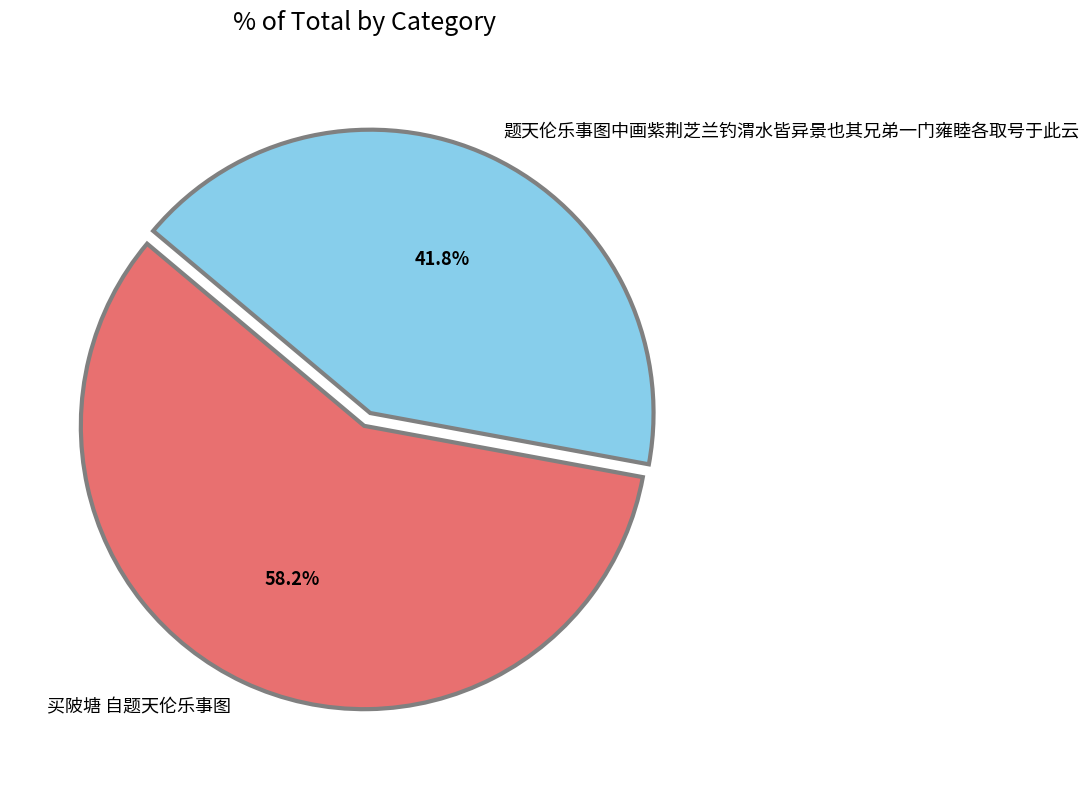

Which slice is the smallest?

题天伦乐事图中画紫荆芝兰钓渭水皆异景也其兄弟一门雍睦各取号于此云